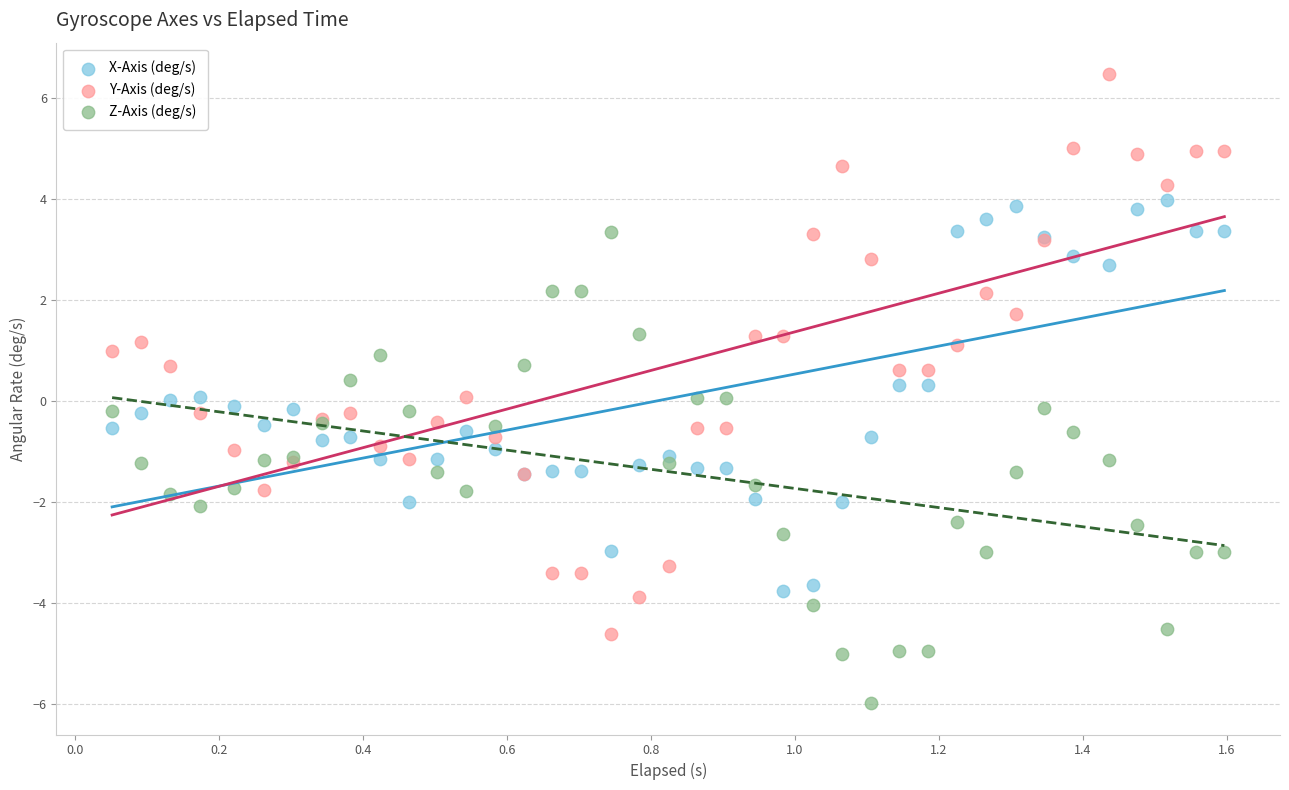

Which series contains the highest Y value?

Y-Axis (deg/s)